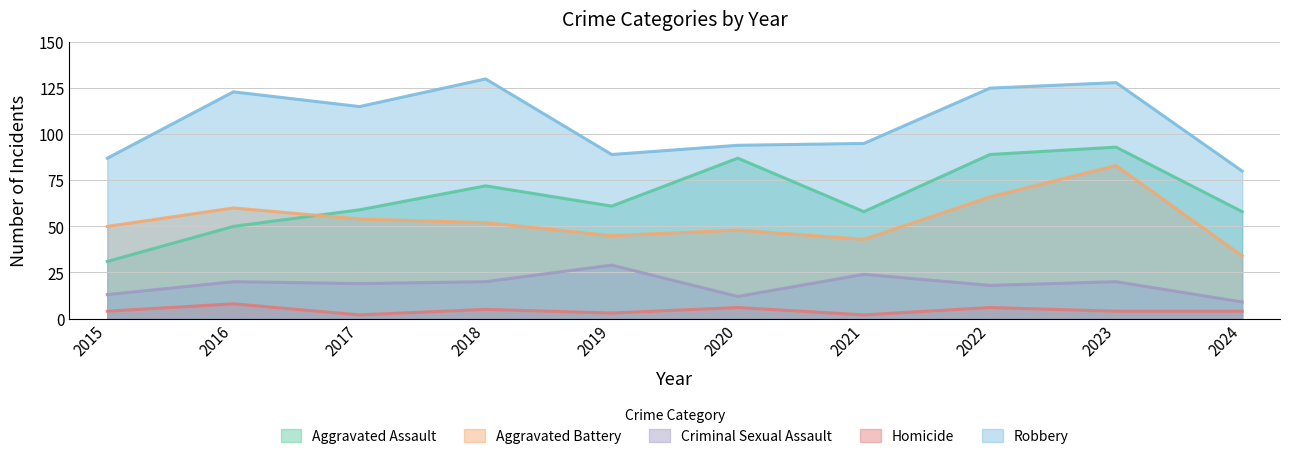

What is the average value of the Aggravated Battery series?

54